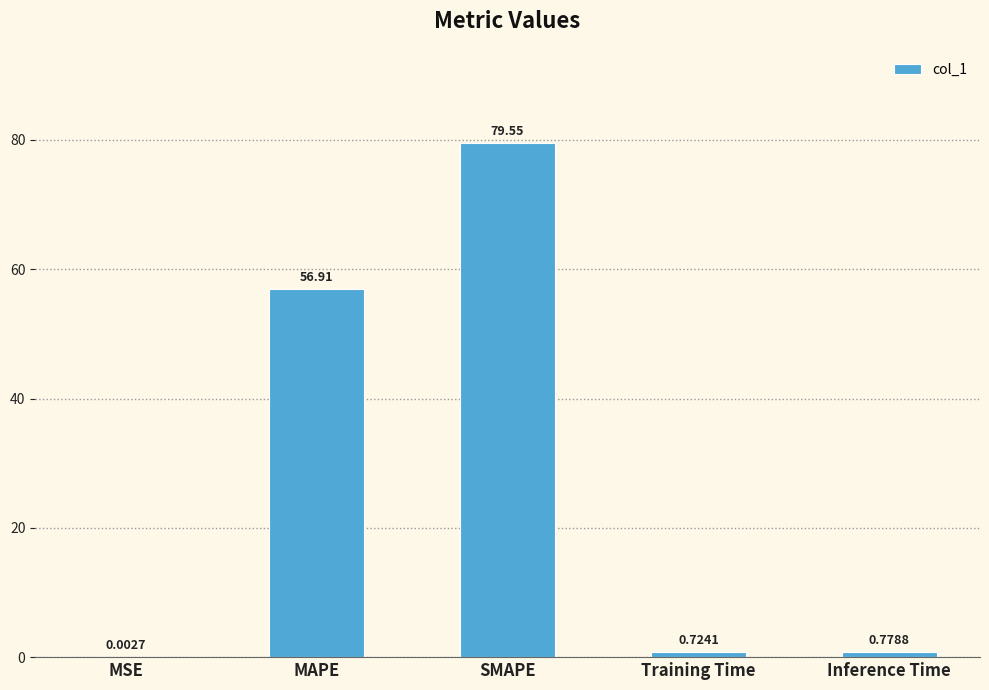

At which category does the chart reach its peak across all series?

SMAPE